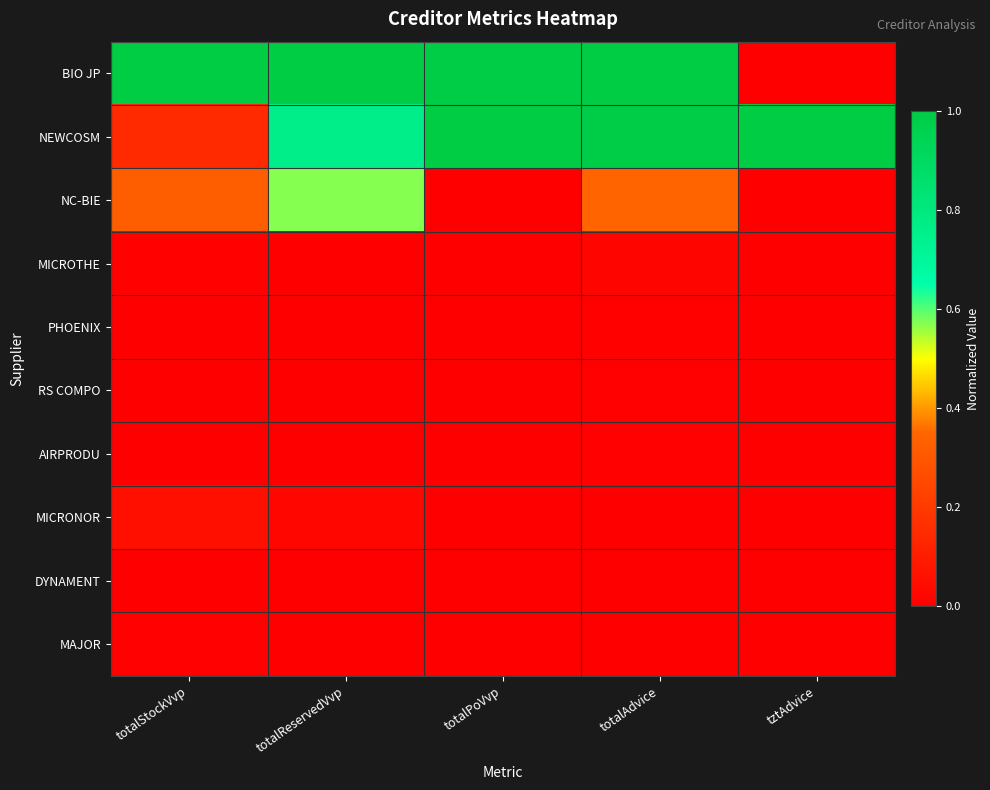

Reading right to left, list all the values displayed in this chart.

BIO JP: tztAdvice=0.0	totalAdvice=1.0	totalPoVvp=1.0	totalReservedVvp=1.0	totalStockVvp=1.0
NEWCOSM: tztAdvice=1.0	totalAdvice=1.0	totalPoVvp=1.0	totalReservedVvp=0.8	totalStockVvp=0.1
NC-BIE: tztAdvice=0.0	totalAdvice=0.3	totalPoVvp=0.0	totalReservedVvp=0.6	totalStockVvp=0.3
MICROTHE: tztAdvice=0.0	totalAdvice=0.0	totalPoVvp=0.0	totalReservedVvp=0.0	totalStockVvp=0.0
PHOENIX: tztAdvice=0.0	totalAdvice=0.0	totalPoVvp=0.0	totalReservedVvp=0.0	totalStockVvp=0.0
RS COMPO: tztAdvice=0.0	totalAdvice=0.0	totalPoVvp=0.0	totalReservedVvp=0.0	totalStockVvp=0.0
AIRPRODU: tztAdvice=0.0	totalAdvice=0.0	totalPoVvp=0.0	totalReservedVvp=0.0	totalStockVvp=0.0
MICRONOR: tztAdvice=0.0	totalAdvice=0.0	totalPoVvp=0.0	totalReservedVvp=0.0	totalStockVvp=0.1
DYNAMENT: tztAdvice=0.0	totalAdvice=0.0	totalPoVvp=0.0	totalReservedVvp=0.0	totalStockVvp=0.0
MAJOR: tztAdvice=0.0	totalAdvice=0.0	totalPoVvp=0.0	totalReservedVvp=0.0	totalStockVvp=0.0